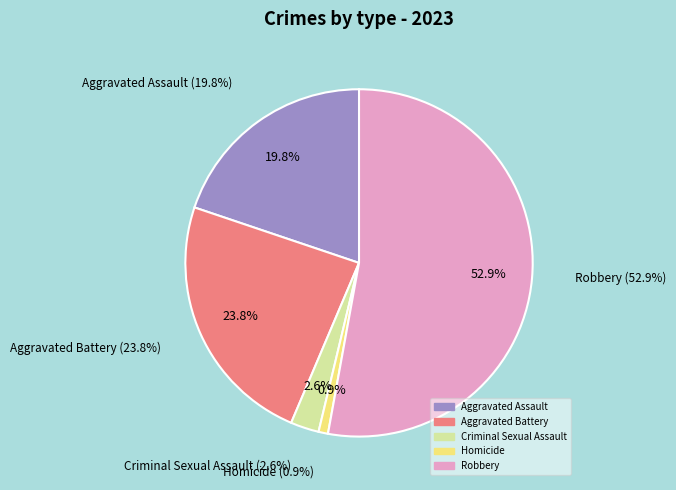

To the nearest percent, what is the combined percentage of Criminal Sexual Assault and Homicide?

4%